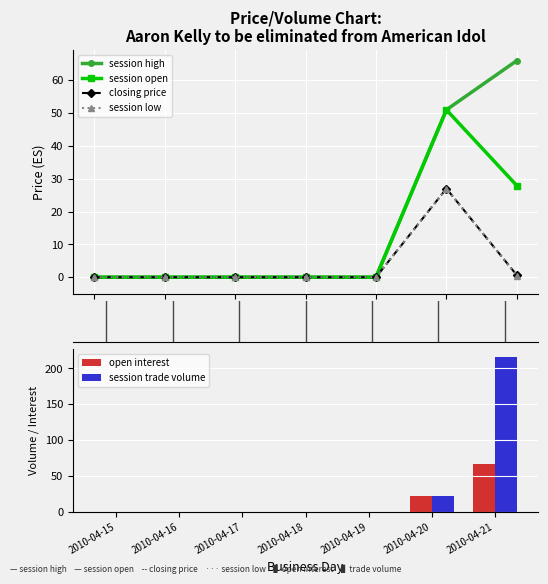

What is the maximum value shown in the chart?

216.0